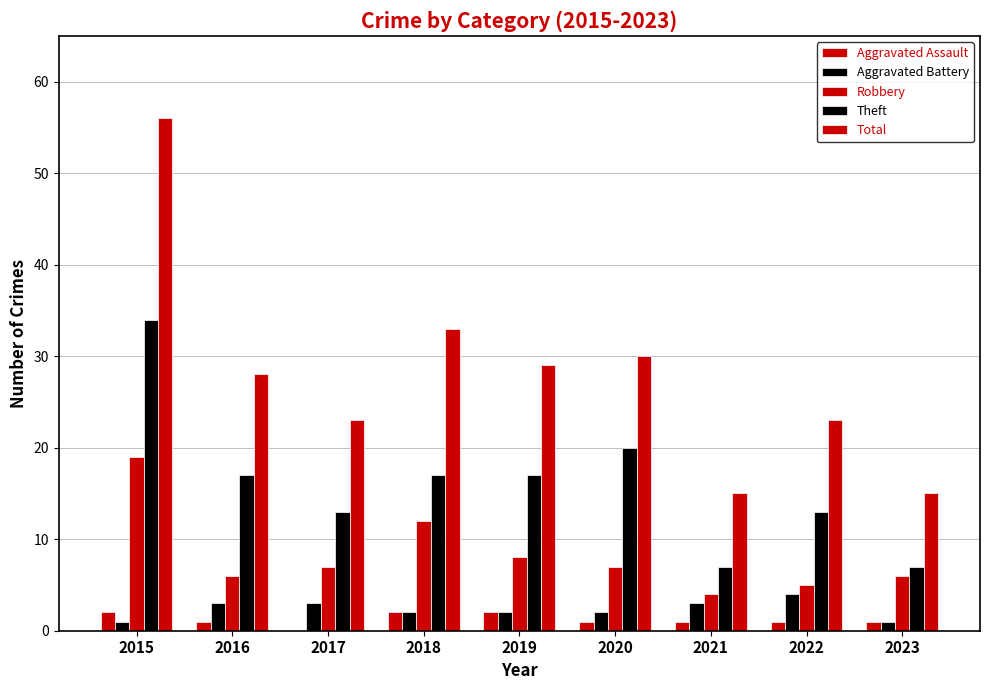

What is the spread (max minus min) of values at 2022?

22